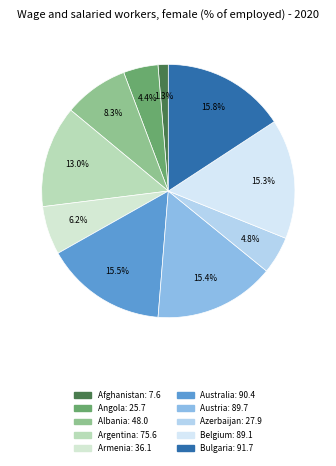

To the nearest percent, what percentage of the pie is Argentina?

13%